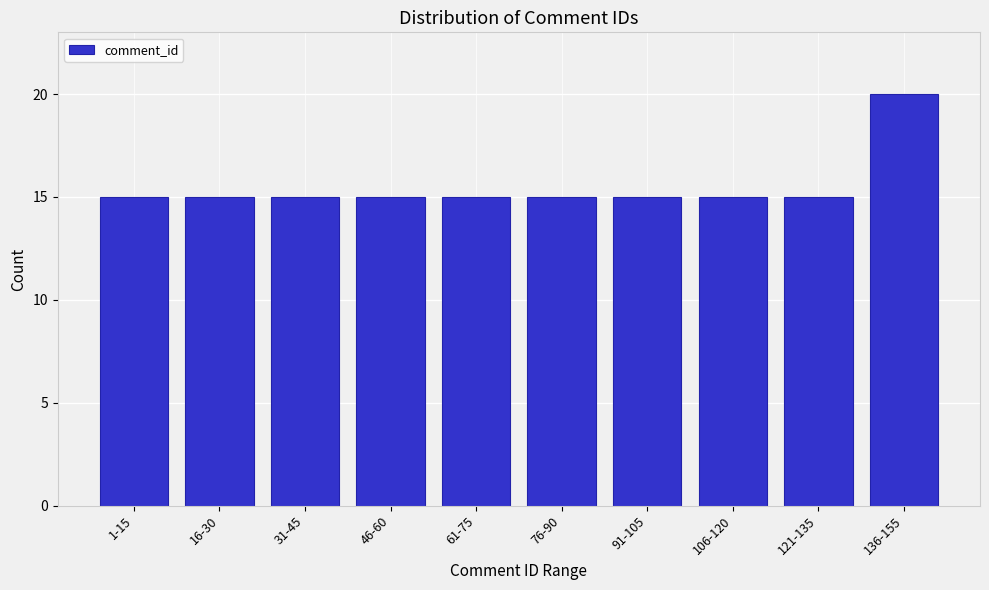

Reading left to right, extract all data points from this chart.

15	15	15	15	15	15	15	15	15	20